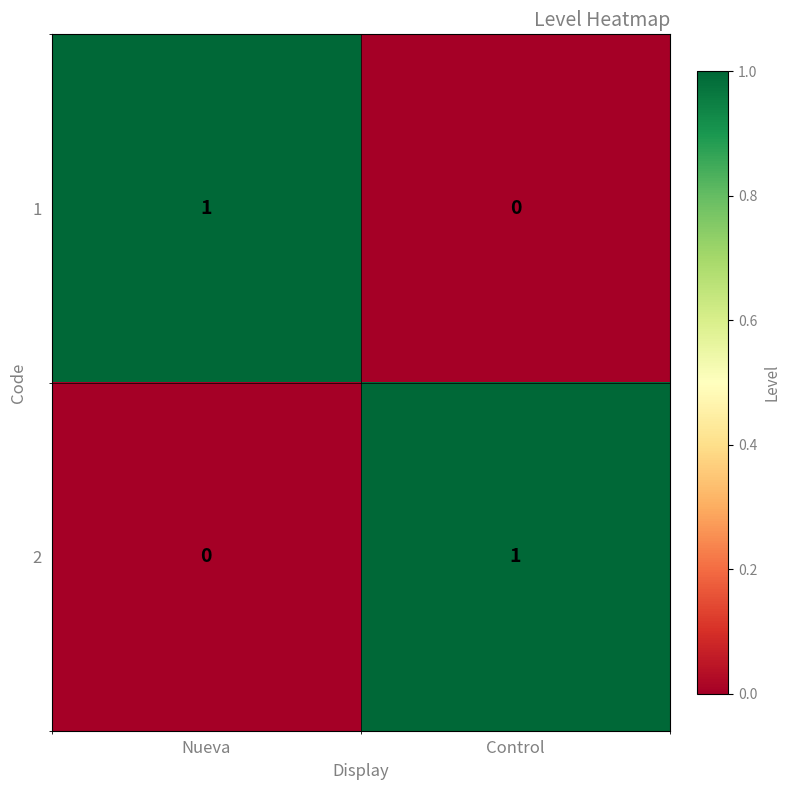

At which label does 1 reach its minimum?

Control